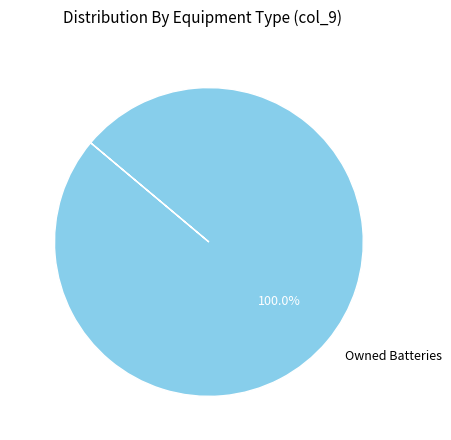

Does any single category account for the majority?

Yes